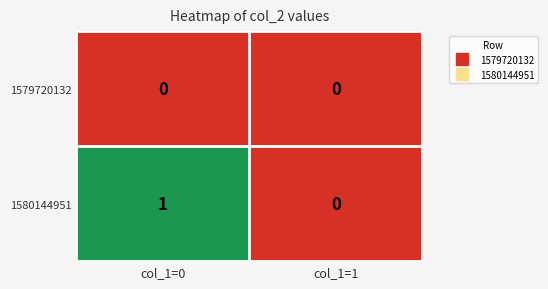

Which category has the lowest value in the 1580144951 series?

col_1=1